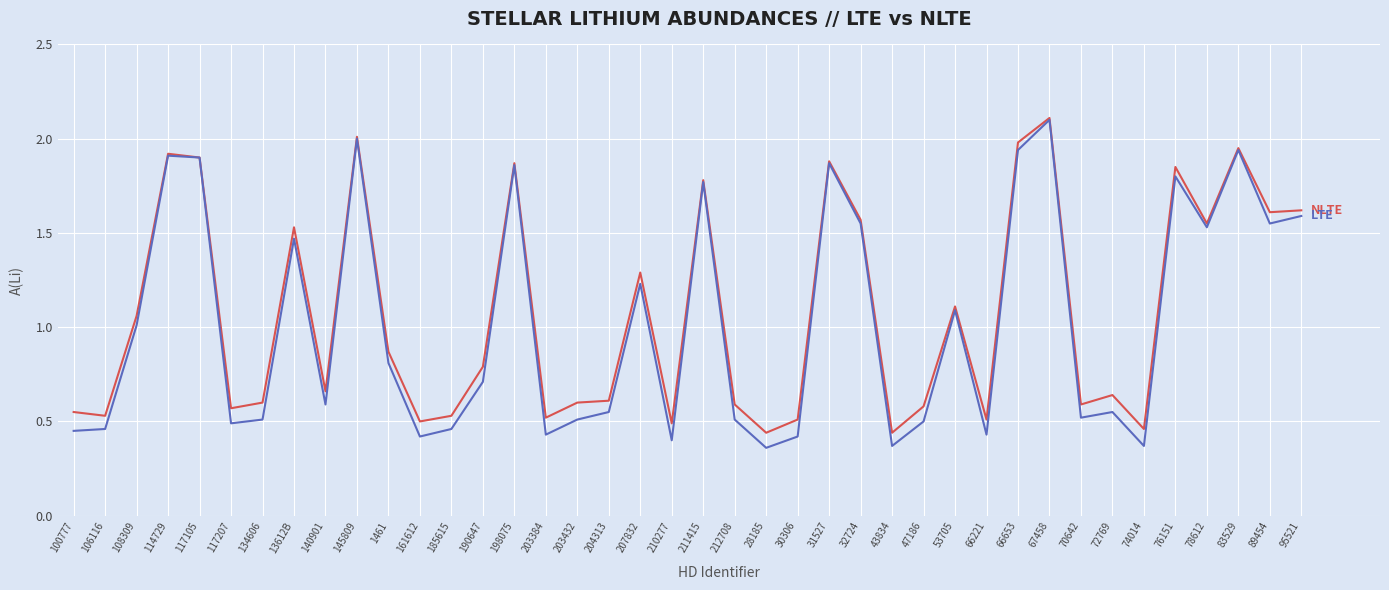

What is the greatest value displayed?

2.1